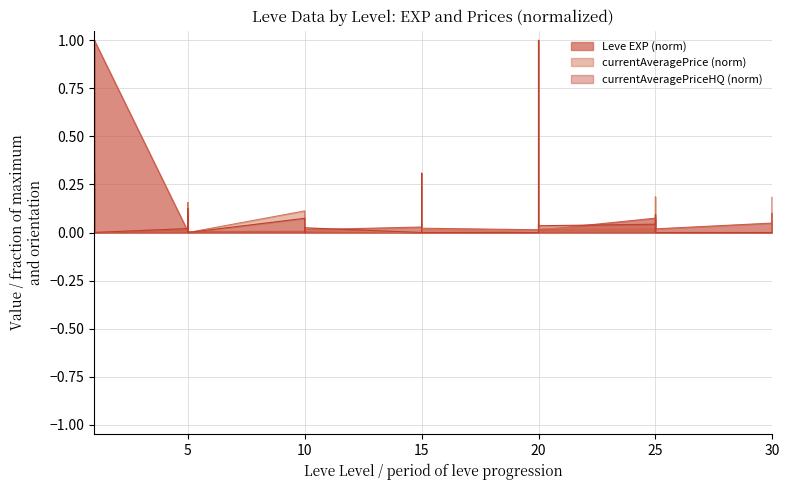

Reading left to right, list all the values displayed in this chart.

Leve EXP: 0.0	0.0	1.0	0.0	0.0	1.0	0.0	0.0	0.0	0.0	0.0	0.0	0.0	0.0	0.0	0.0	0.0	0.0	0.0	0.0	0.0	0.0	0.0	0.0	0.0	0.0	0.0	0.0	0.0	0.0	0.1	0.1	0.0	0.1	0.1	0.0	0.0	0.1	0.0	0.1
currentAveragePrice: 0.0	0.0	0.1	0.0	0.0	0.0	0.0	0.1	0.0	0.2	0.0	0.0	0.1	0.0	0.0	0.0	0.0	0.0	0.0	0.0	0.0	0.3	0.0	0.0	0.0	0.3	1.0	0.2	0.0	0.0	0.0	0.2	0.0	0.0	0.0	0.0	0.0	0.1	0.0	0.0
currentAveragePriceHQ: 0.0	0.3	0.1	0.0	0.0	0.0	0.0	0.1	0.0	0.1	0.0	0.0	0.1	0.0	0.0	0.0	0.0	0.0	0.0	0.0	0.0	0.3	0.0	0.0	0.0	0.3	1.0	0.1	0.0	0.0	0.0	0.0	0.0	0.1	0.0	0.0	0.0	0.2	0.0	0.0